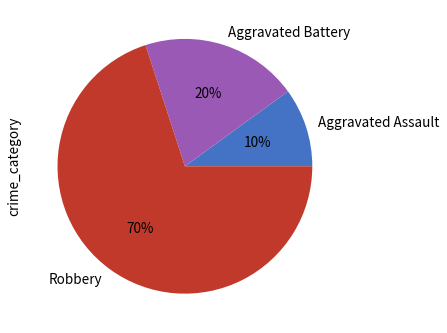

Rank the categories by value from lowest to highest.

Aggravated Assault, Aggravated Battery, Robbery